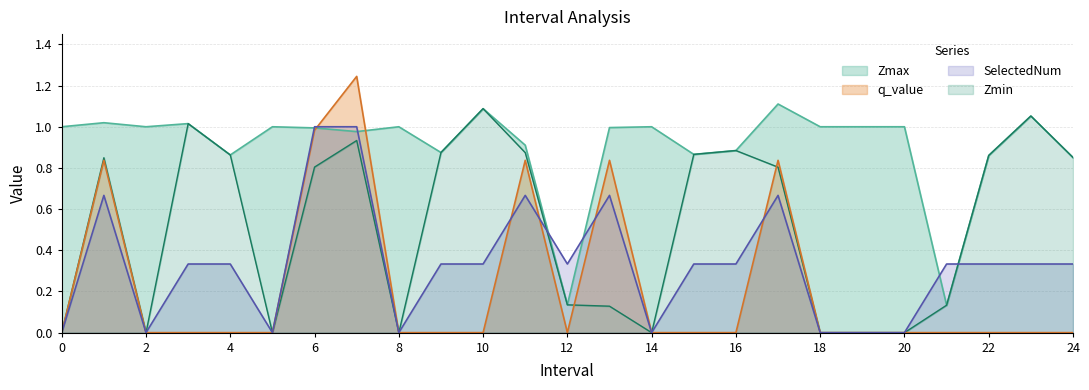

Reading left to right, transcribe all the data shown in this chart.

Zmax: 0=1.0	1=1.0	2=1.0	3=1.0	4=0.9	5=1.0	6=1.0	7=1.0	8=1.0	9=0.9	10=1.1	11=0.9	12=0.1	13=1.0	14=1.0	15=0.9	16=0.9	17=1.1	18=1.0	19=1.0	20=1.0	21=0.1	22=0.9	23=1.1	24=0.9
Zmin: 0=0.0	1=0.8	2=0.0	3=1.0	4=0.9	5=0.0	6=0.8	7=0.9	8=0.0	9=0.9	10=1.1	11=0.9	12=0.1	13=0.1	14=0.0	15=0.9	16=0.9	17=0.8	18=0.0	19=0.0	20=0.0	21=0.1	22=0.9	23=1.1	24=0.9
q_value: 0=0.0	1=0.8	2=0.0	3=0.0	4=0.0	5=0.0	6=1.0	7=1.2	8=0.0	9=0.0	10=0.0	11=0.8	12=0.0	13=0.8	14=0.0	15=0.0	16=0.0	17=0.8	18=0.0	19=0.0	20=0.0	21=0.0	22=0.0	23=0.0	24=0.0
SelectedNum: 0=0.0	1=0.7	2=0.0	3=0.3	4=0.3	5=0.0	6=1.0	7=1.0	8=0.0	9=0.3	10=0.3	11=0.7	12=0.3	13=0.7	14=0.0	15=0.3	16=0.3	17=0.7	18=0.0	19=0.0	20=0.0	21=0.3	22=0.3	23=0.3	24=0.3